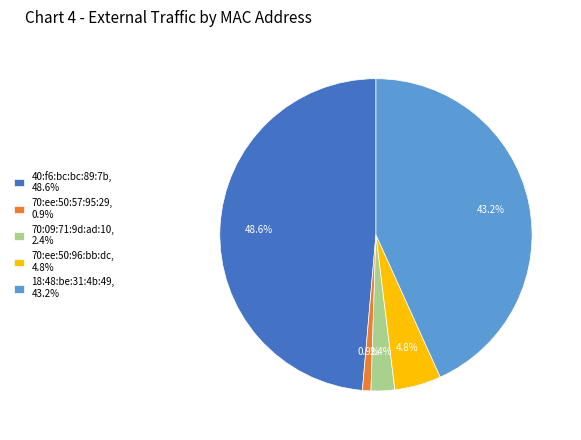

True or false: 70:ee:50:96:bb:dc accounts for 5% of the total.

True